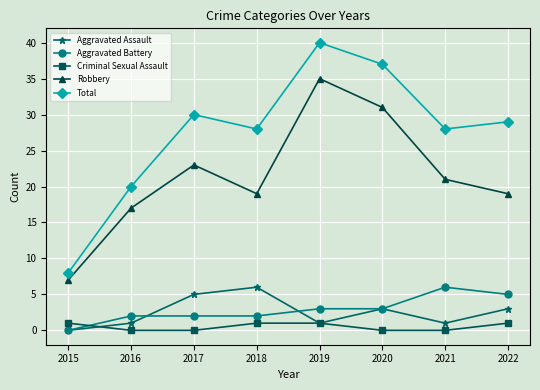

What is the lowest value of the Robbery series?

7